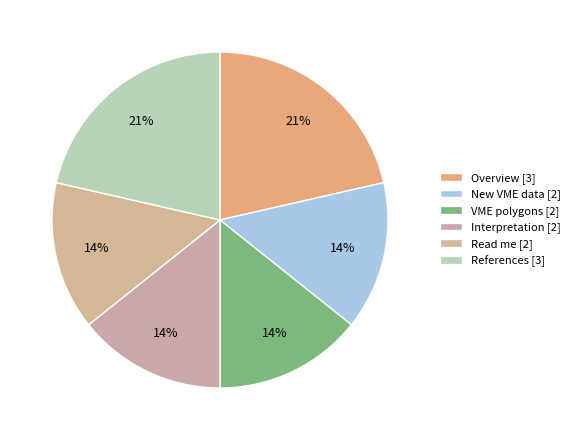

What is the ratio of the value at New VME data to the value at VME polygons?

1.0